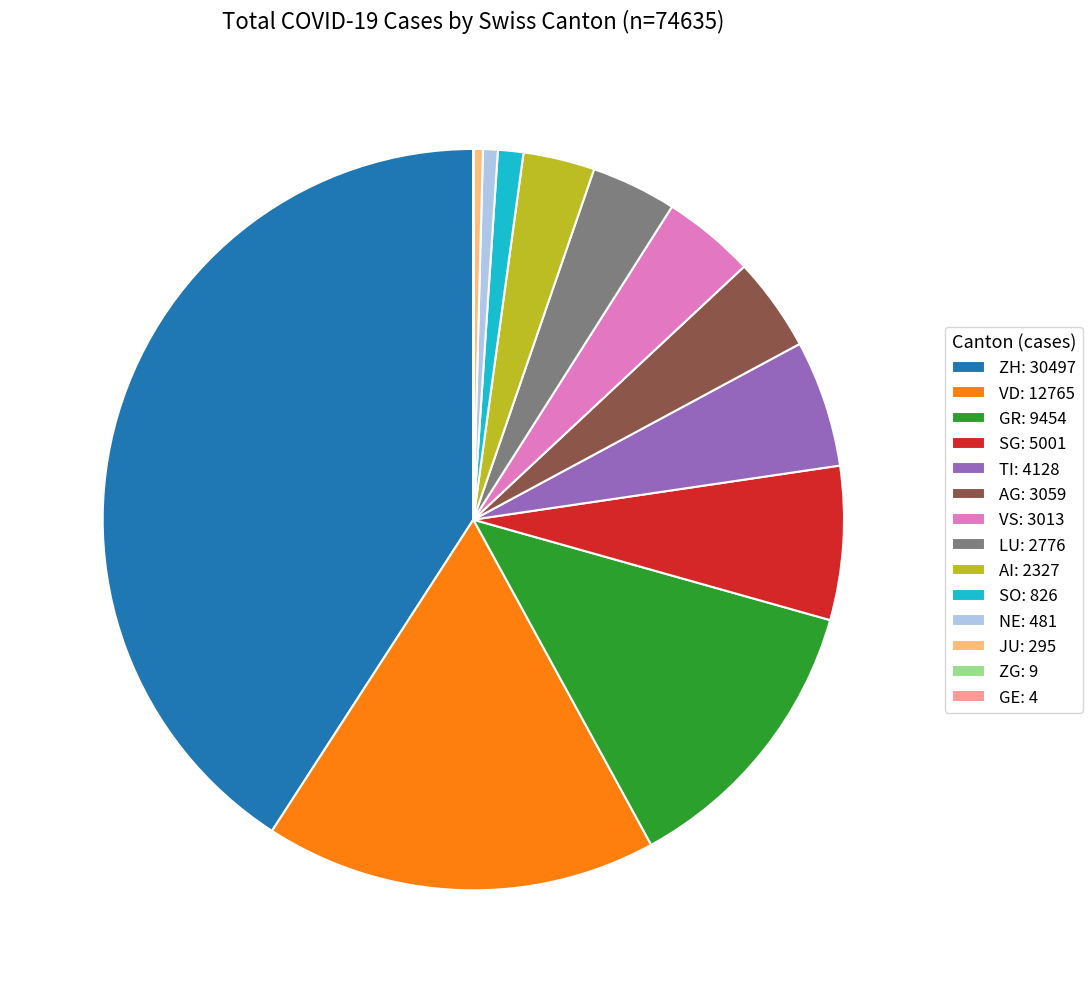

Is there any slice that represents more than half of the pie?

No